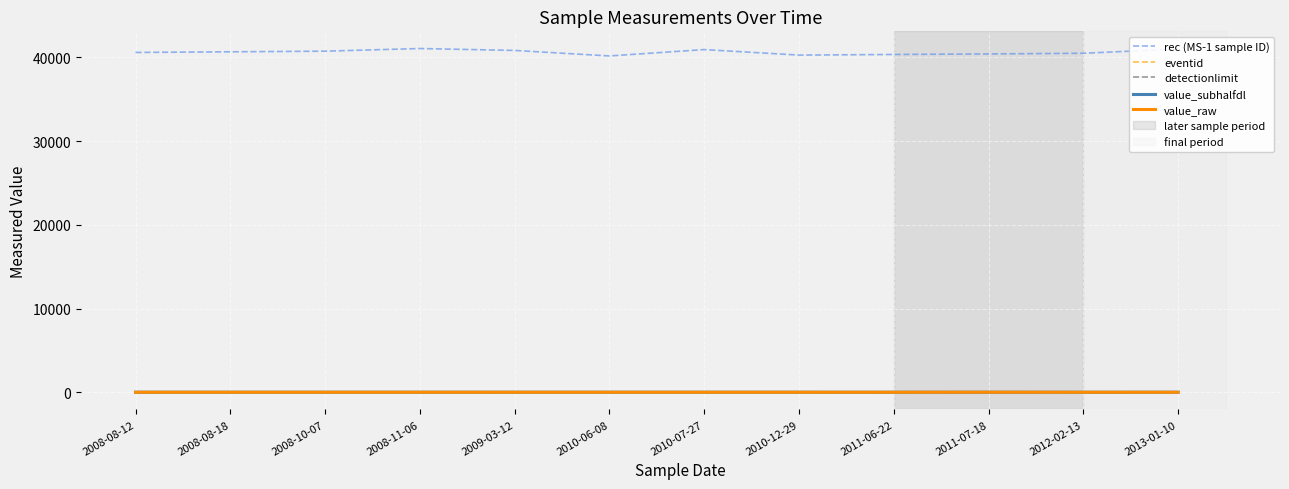

Is the value of rec (MS-1 sample ID) at 2012-02-13 greater than the value of value_subhalfdl at 2008-11-06?

Yes